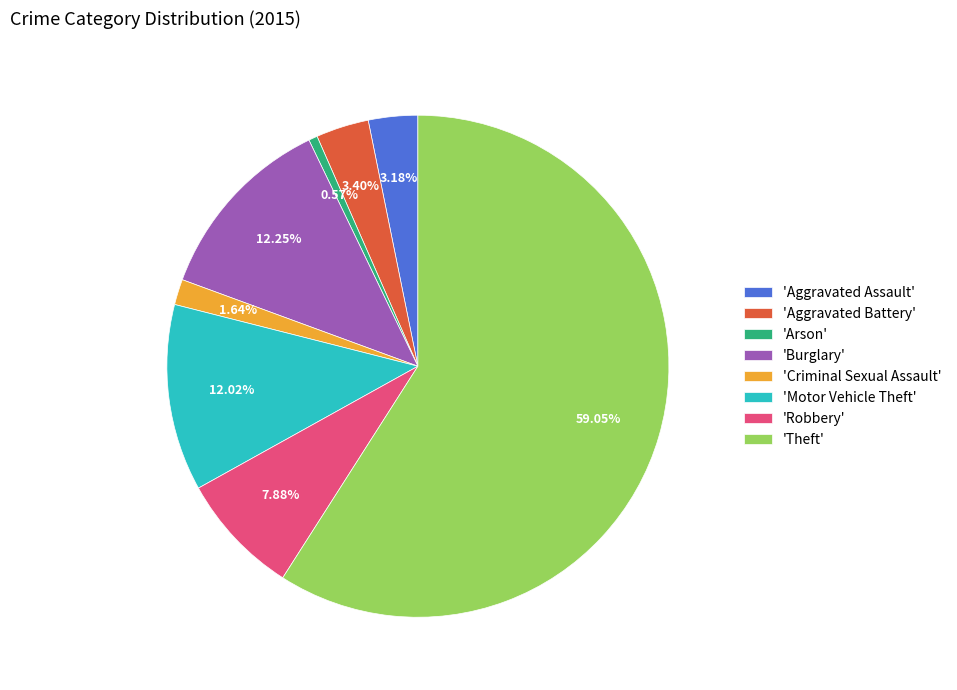

What is the ratio of the value at 'Burglary' to the value at 'Aggravated Battery'?

3.6